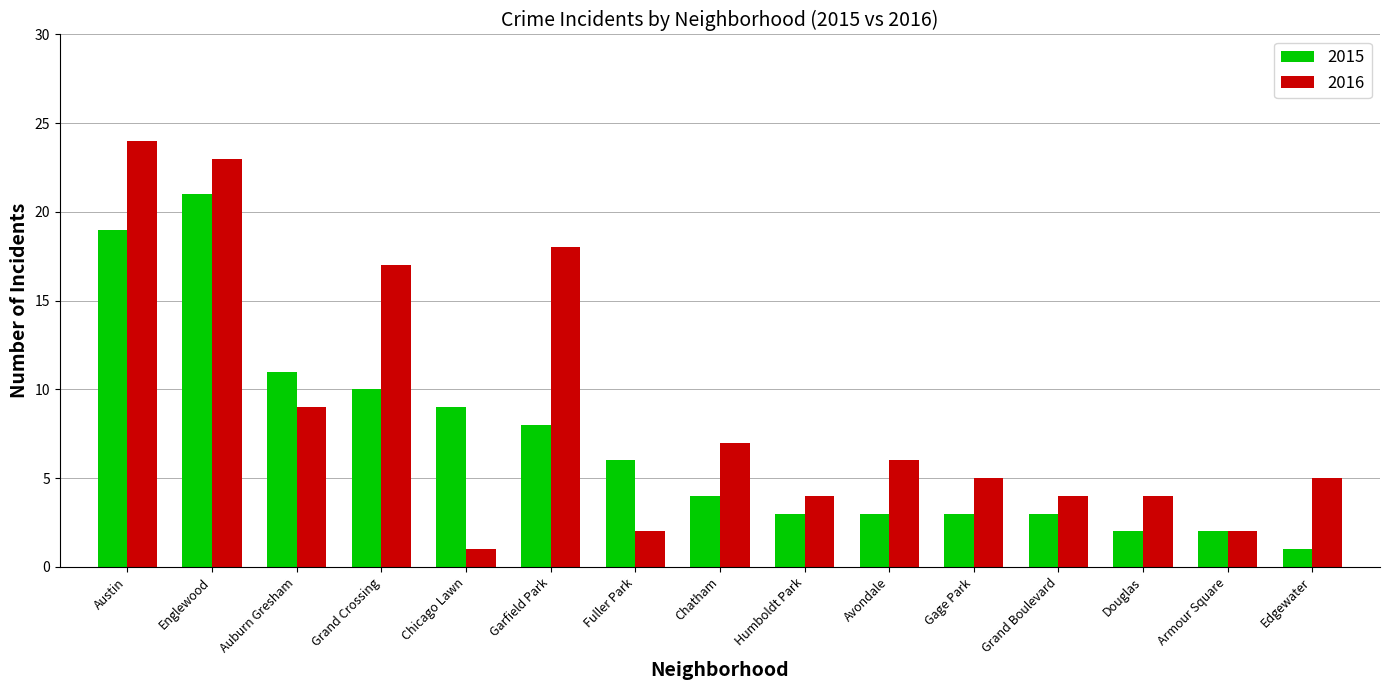

What is the value of the 2016 bar at the 2nd from the left?

23